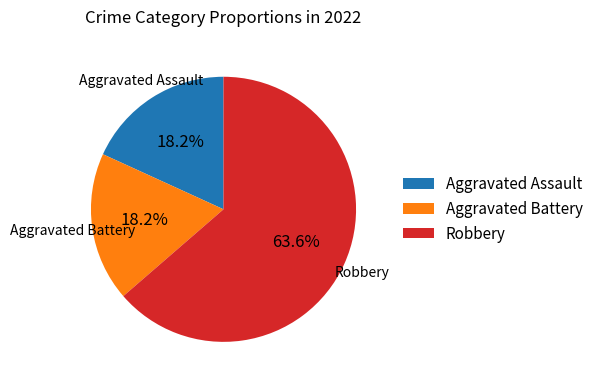

Which has a higher value, Robbery or Aggravated Battery?

Robbery